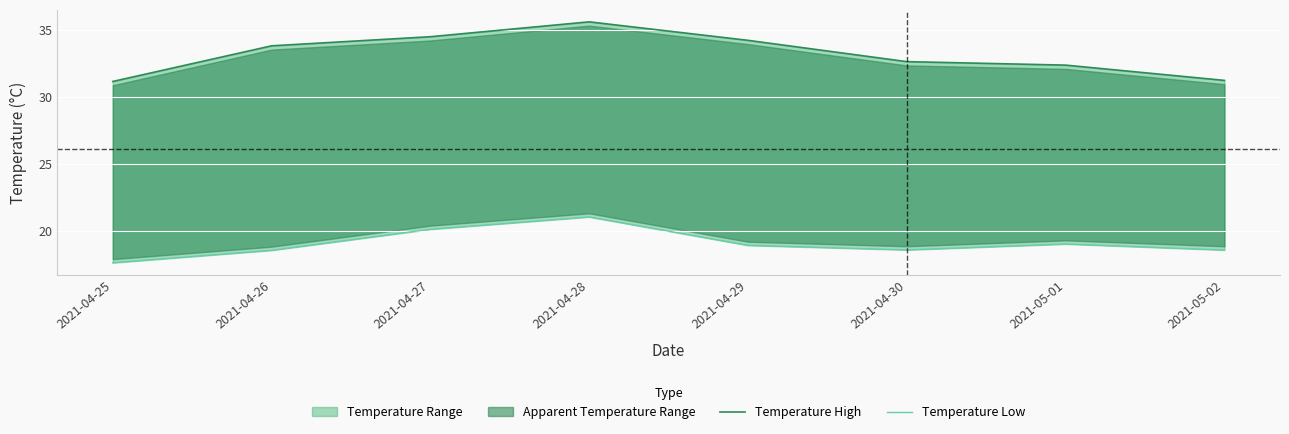

How many values in the Temperature High series are below 33?

4